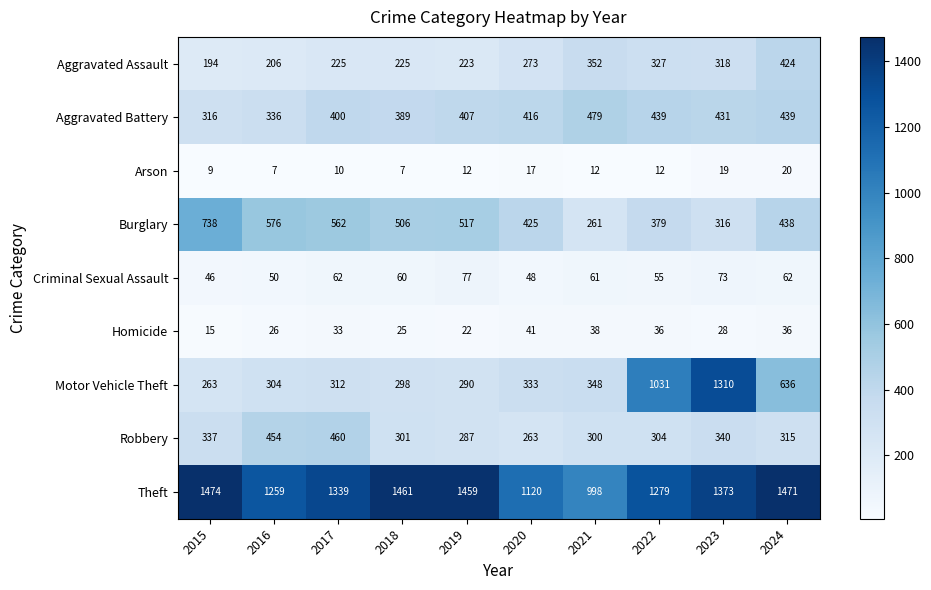

Which category has the highest value across all series?

2015